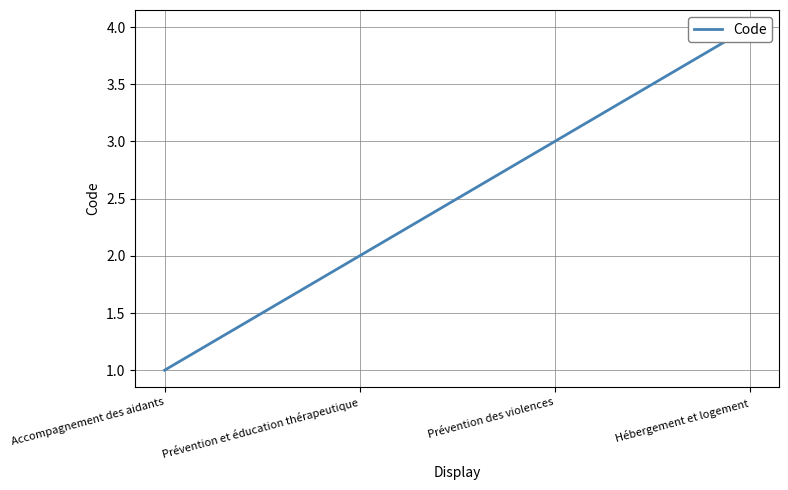

Approximately how many times larger is the value at Accompagnement des aidants compared to Prévention des violences?

0.3